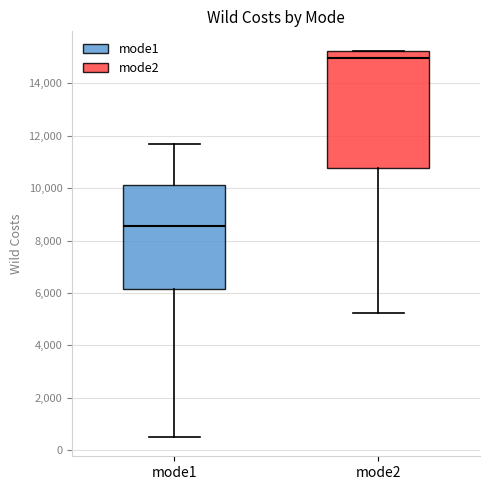

Which box has the highest median line?

mode2